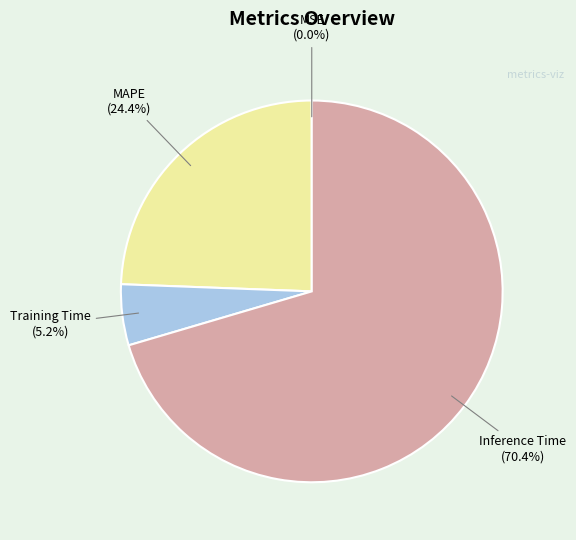

Is there a majority slice in this chart?

Yes